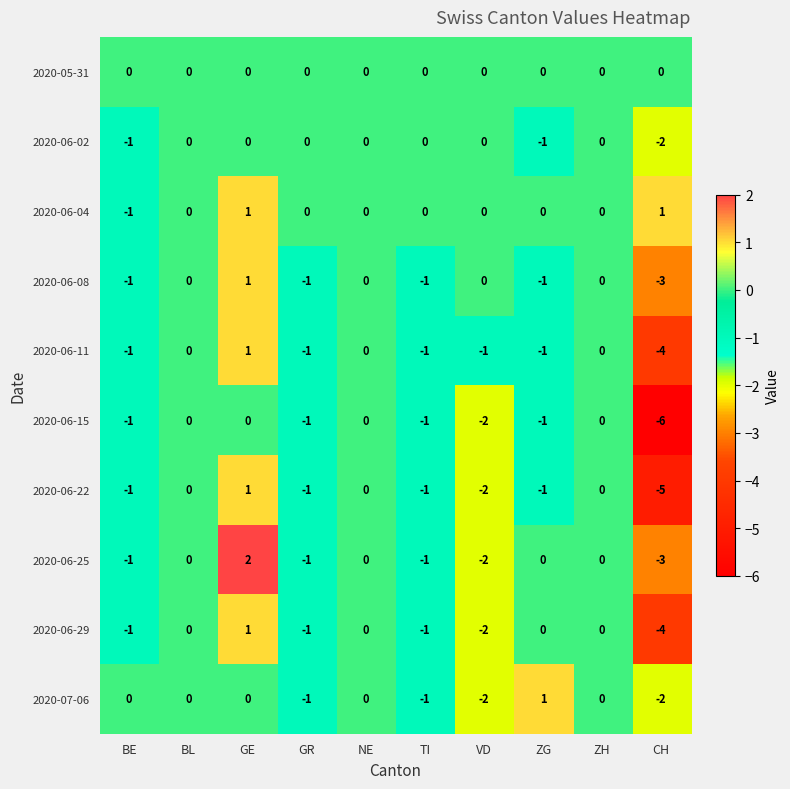

Count the 2020-07-06 values in the range -1 to 0.

7